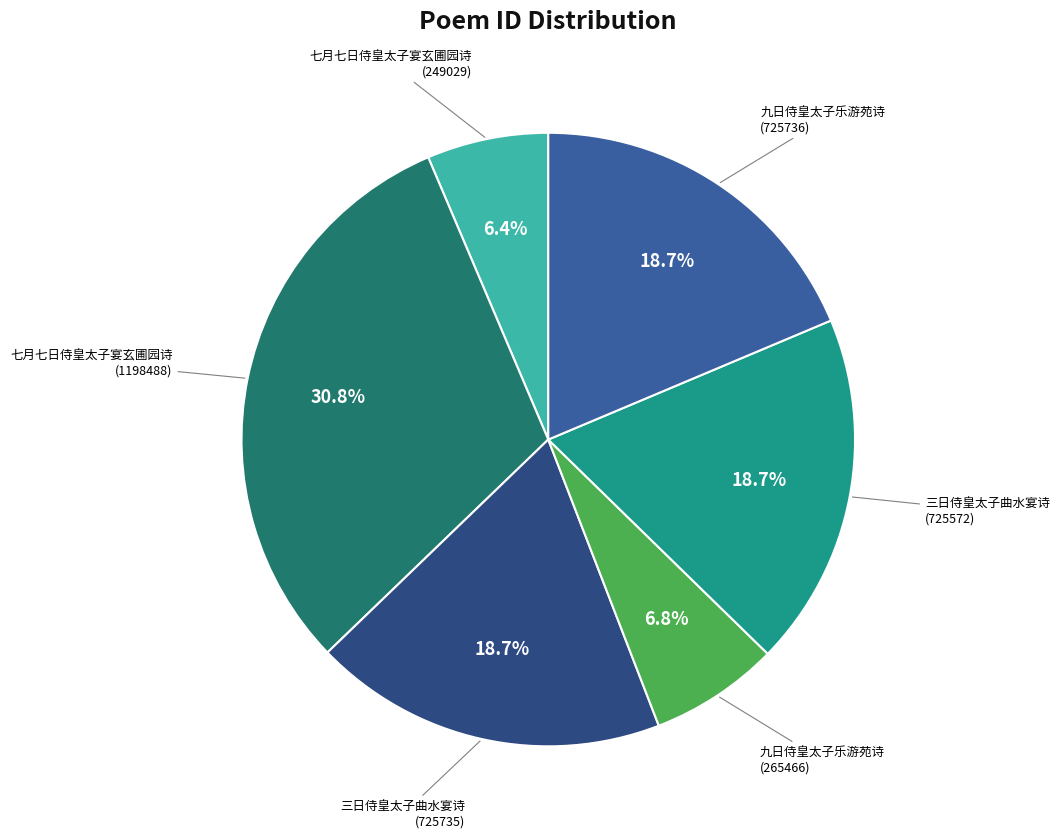

What percentage is the 三日侍皇太子曲水宴诗 (725735) slice, to the nearest percent?

19%